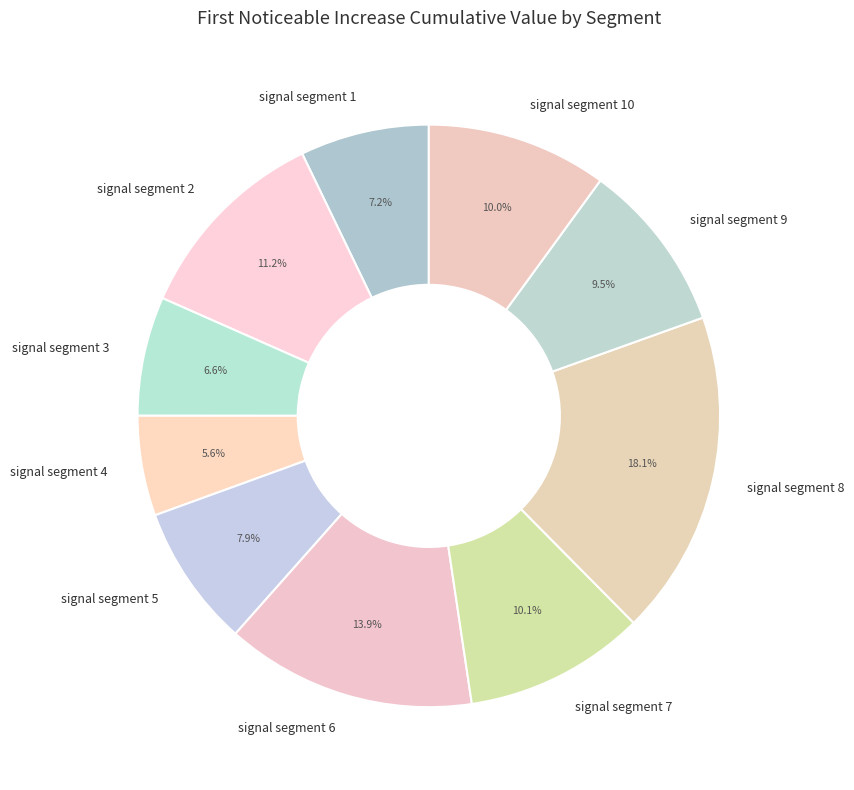

True or false: signal segment 6 accounts for 14% of the total.

True